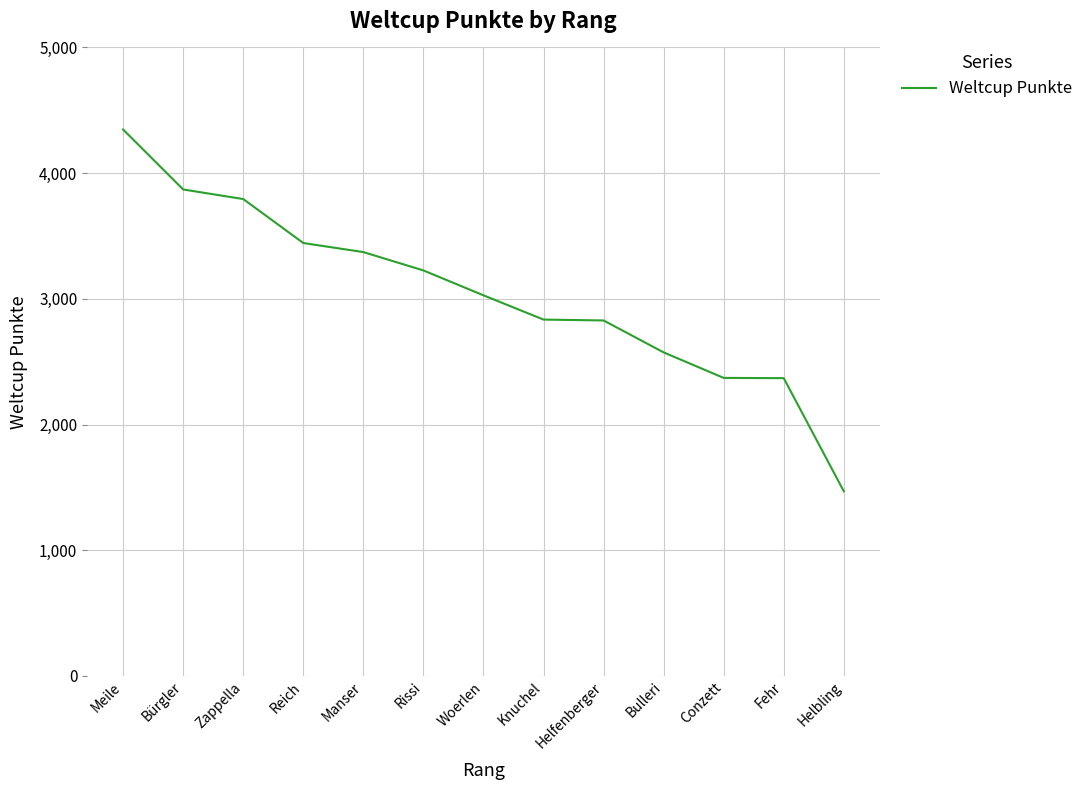

What is the sum of the values at Bulleri and Manser?

5946